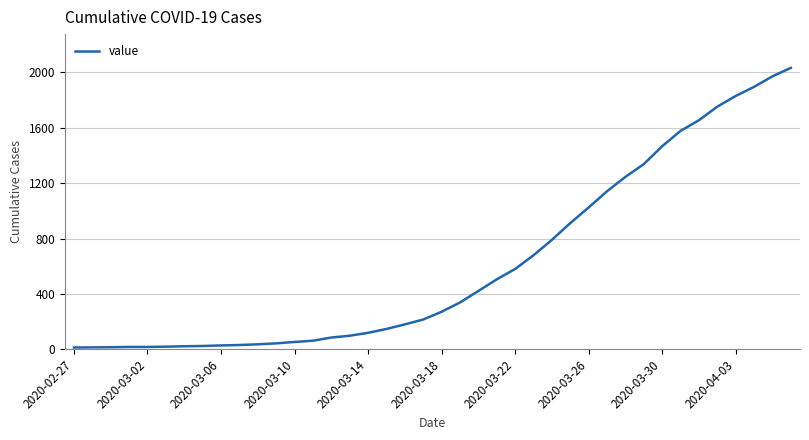

What is the difference between the maximum and minimum values?

2019